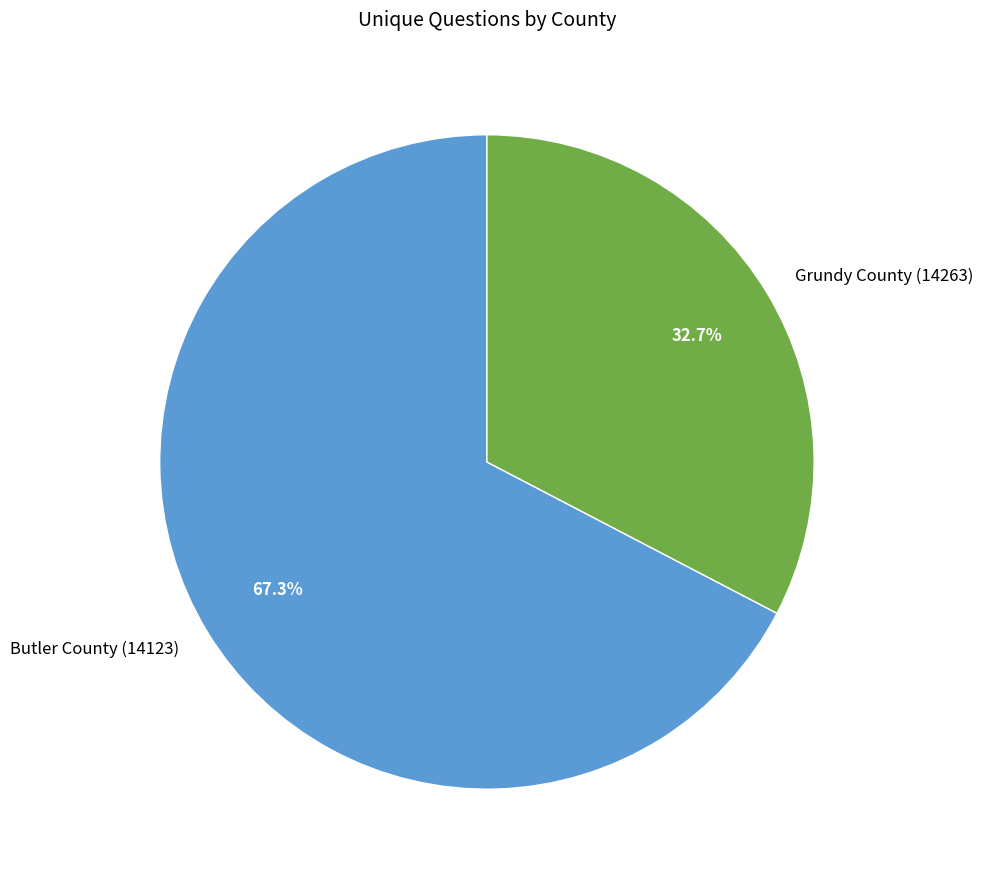

Does any single category account for the majority?

Yes